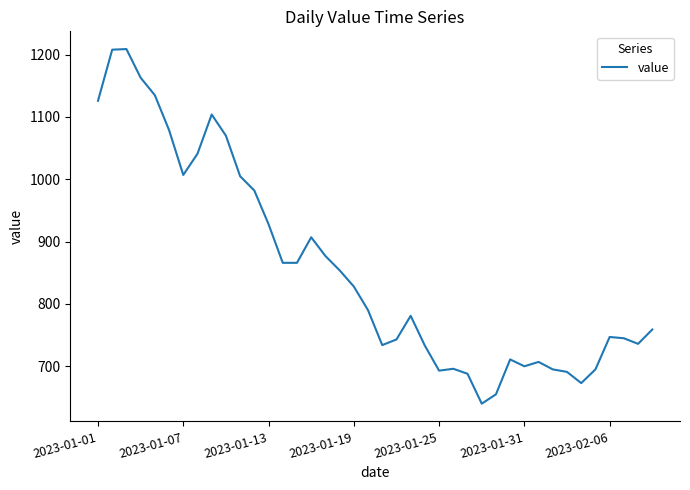

What is the difference between the maximum and minimum values?

569